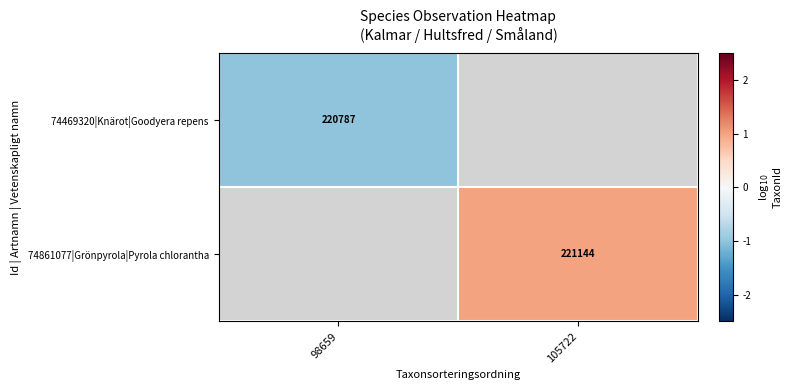

True or false: 74469320|Knärot|Goodyera repens has a value of 98498 at 98659.

False